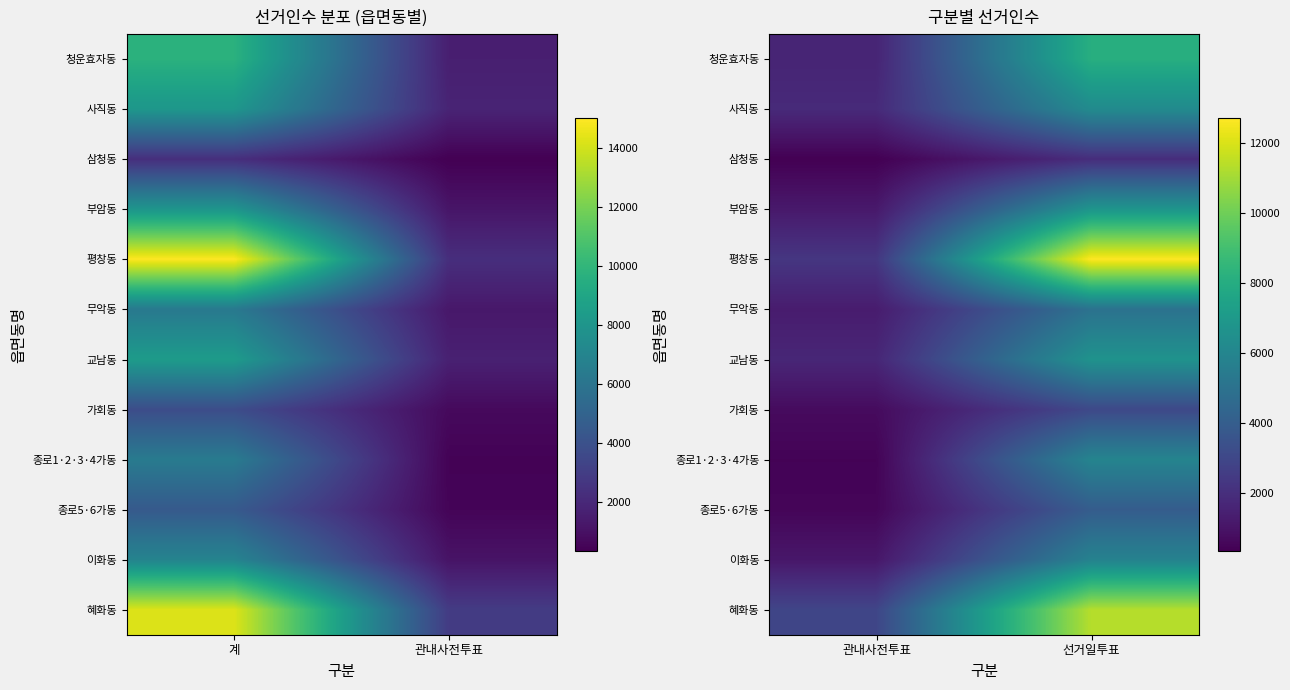

What is the total value across all series at 선거일투표?

77630